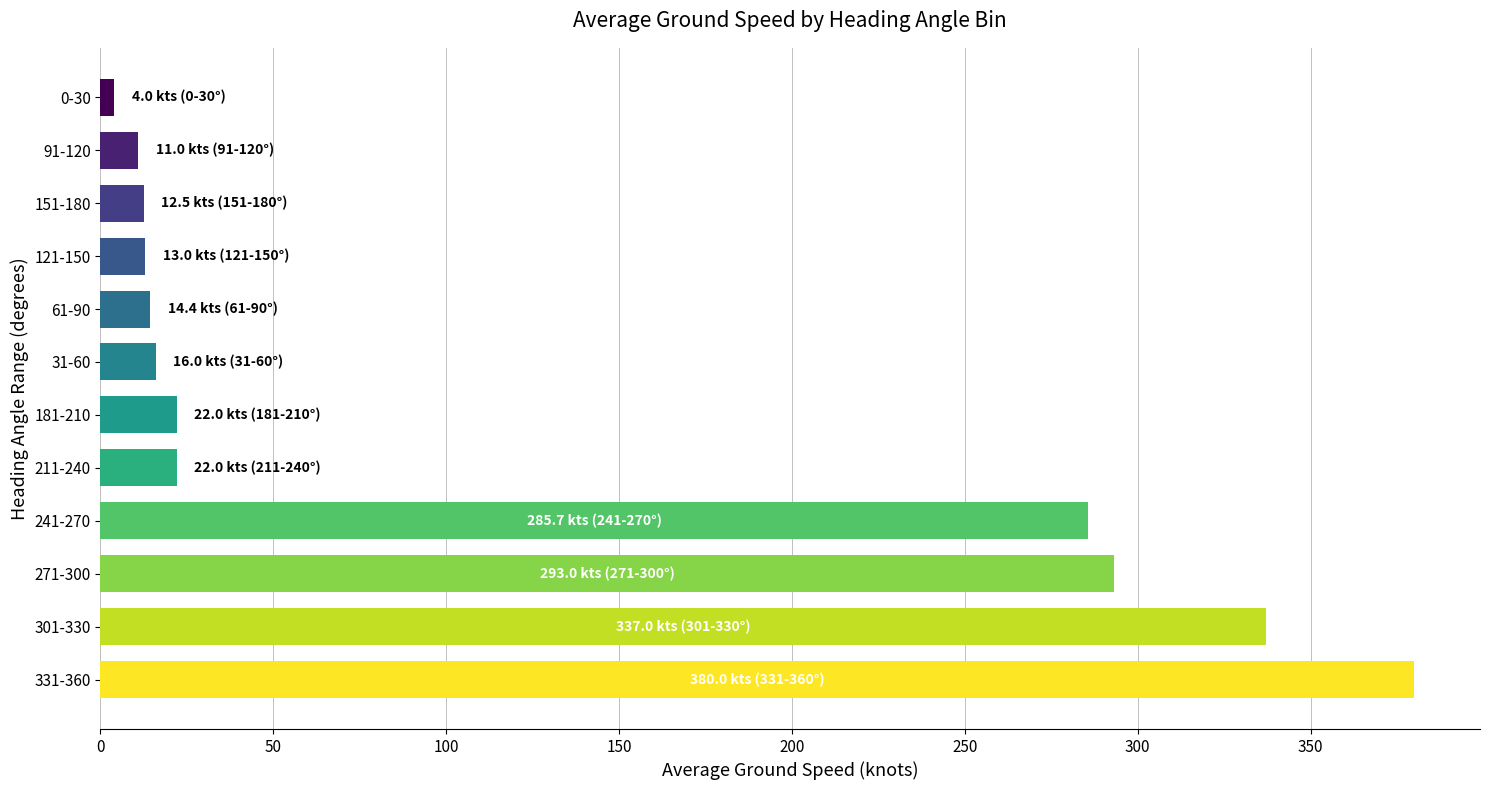

What is the minimum value shown in the chart?

4.0